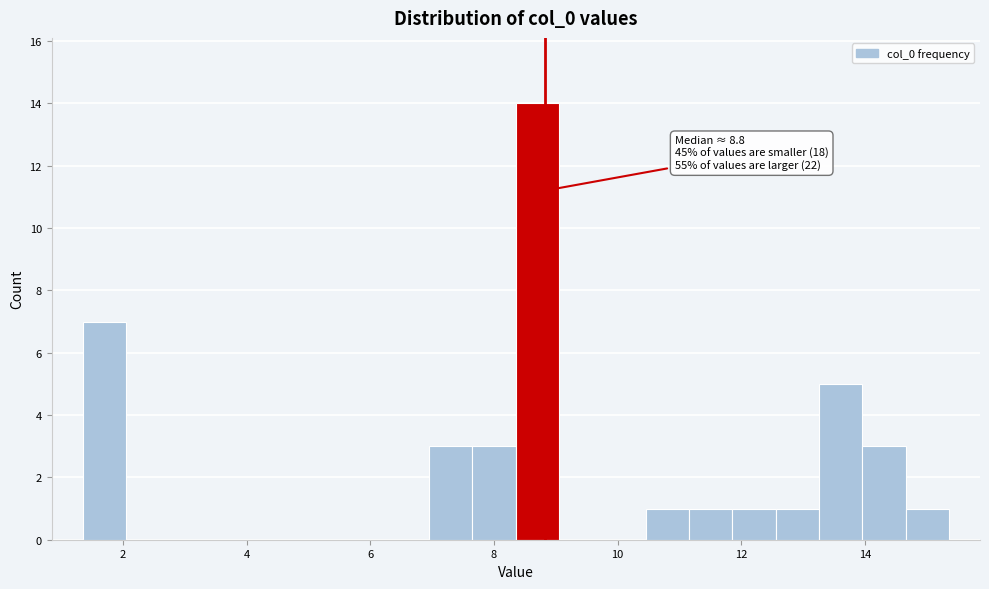

Read against the x-axis, roughly where is the centre of the tallest bar?

8.8